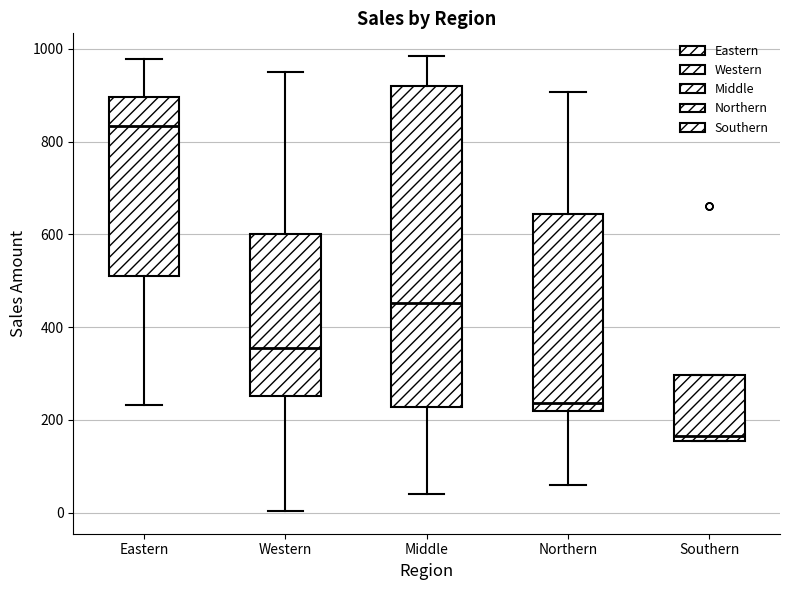

Which box's median line is the highest?

Eastern